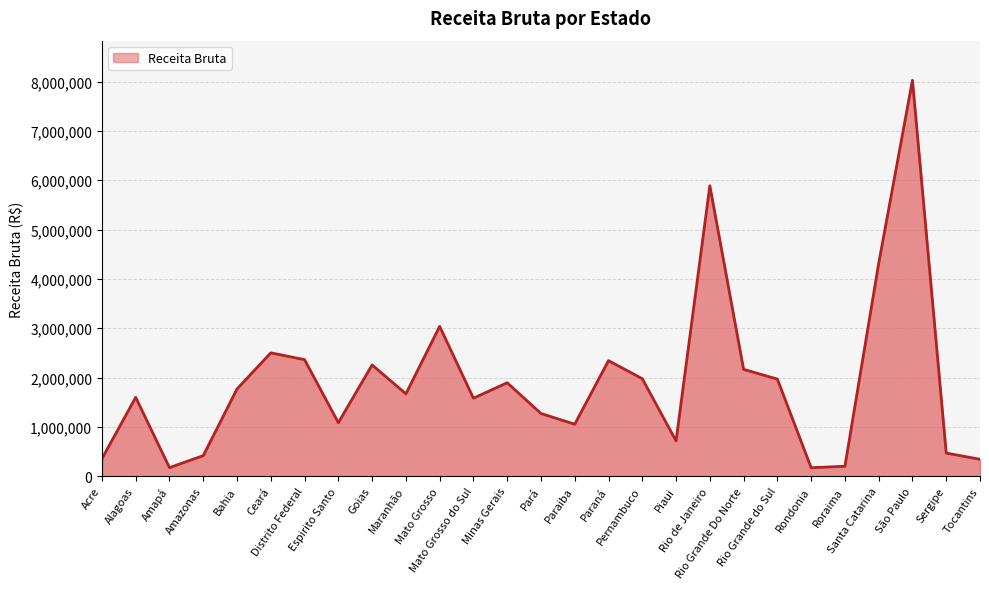

What is the difference between the maximum and minimum values?

7852286